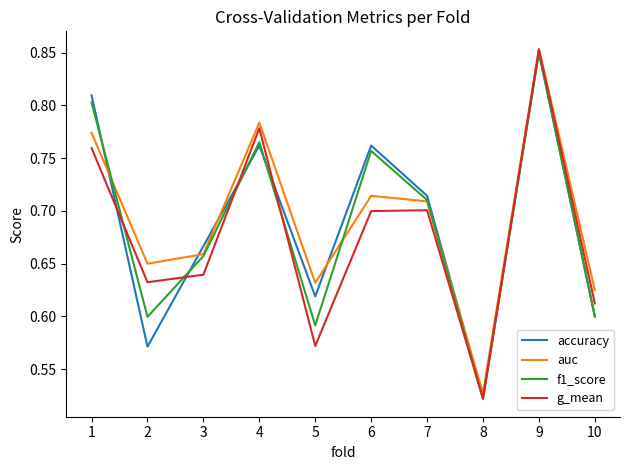

Between which two adjacent categories do auc and accuracy first intersect?

1 and 2